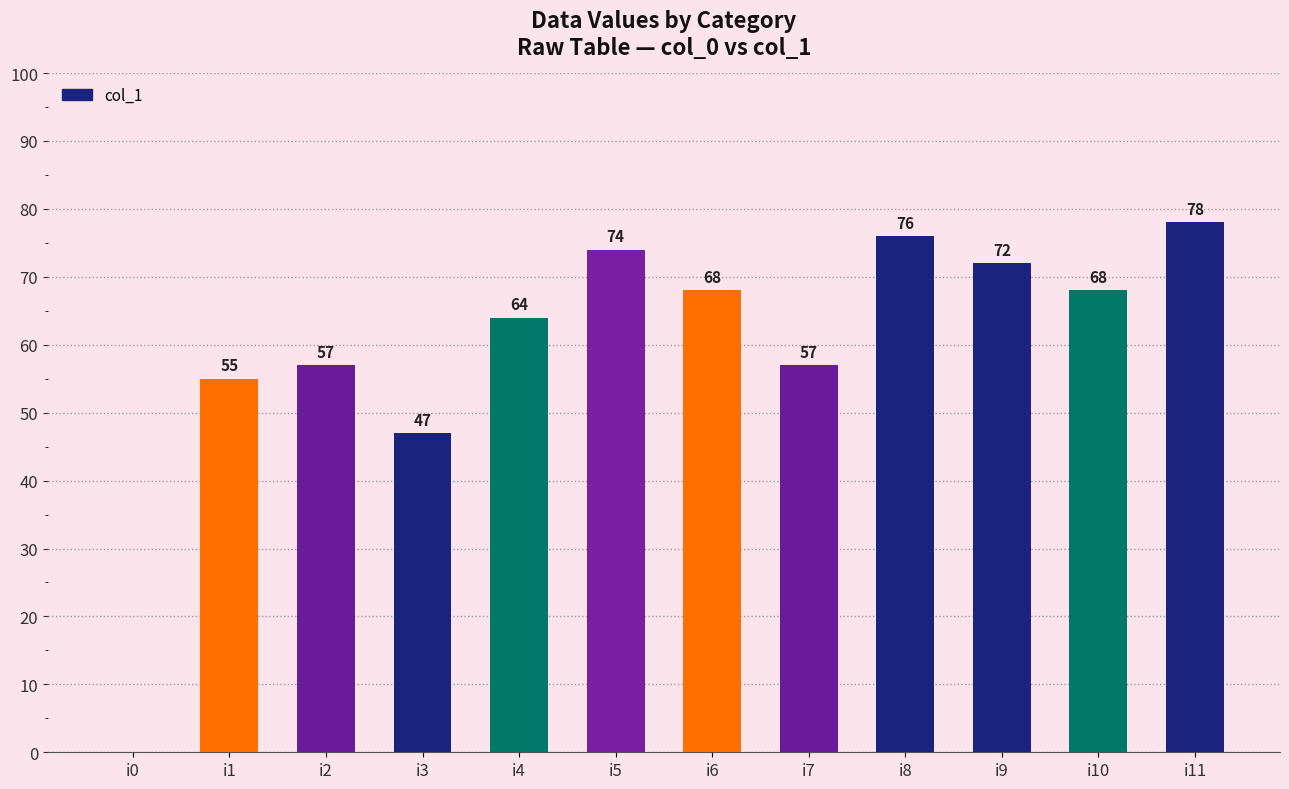

True or false: the data shows 23 at i3.

False